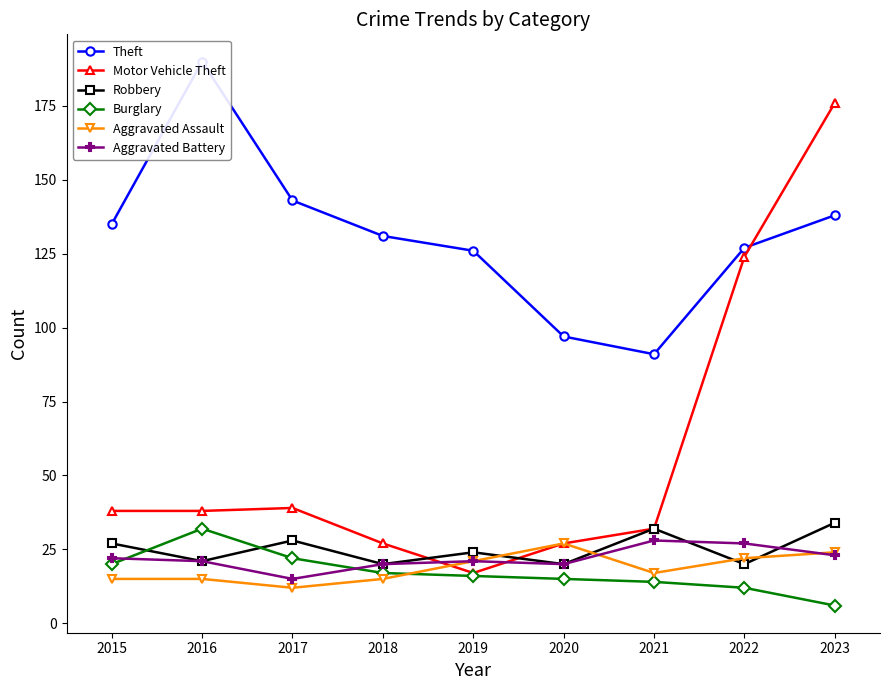

What is the sum of all Aggravated Battery values?

197